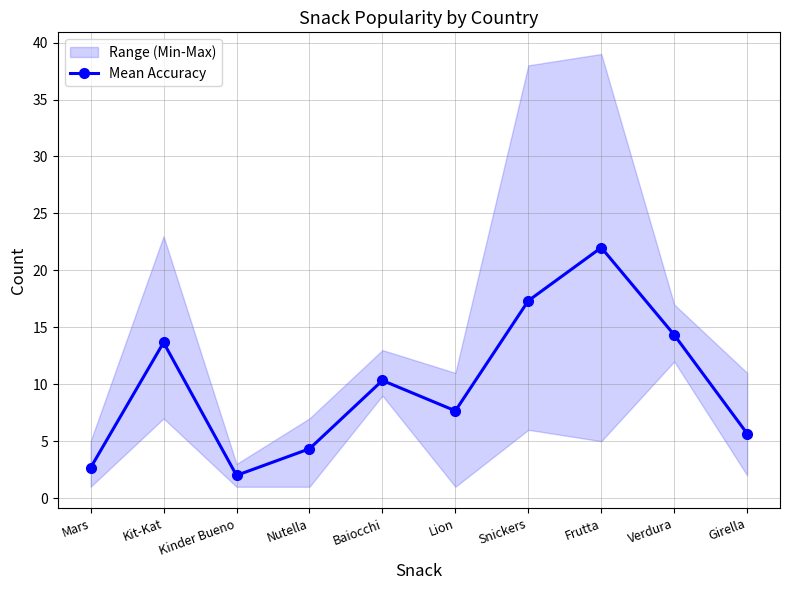

Count the number of values greater than 10.

5